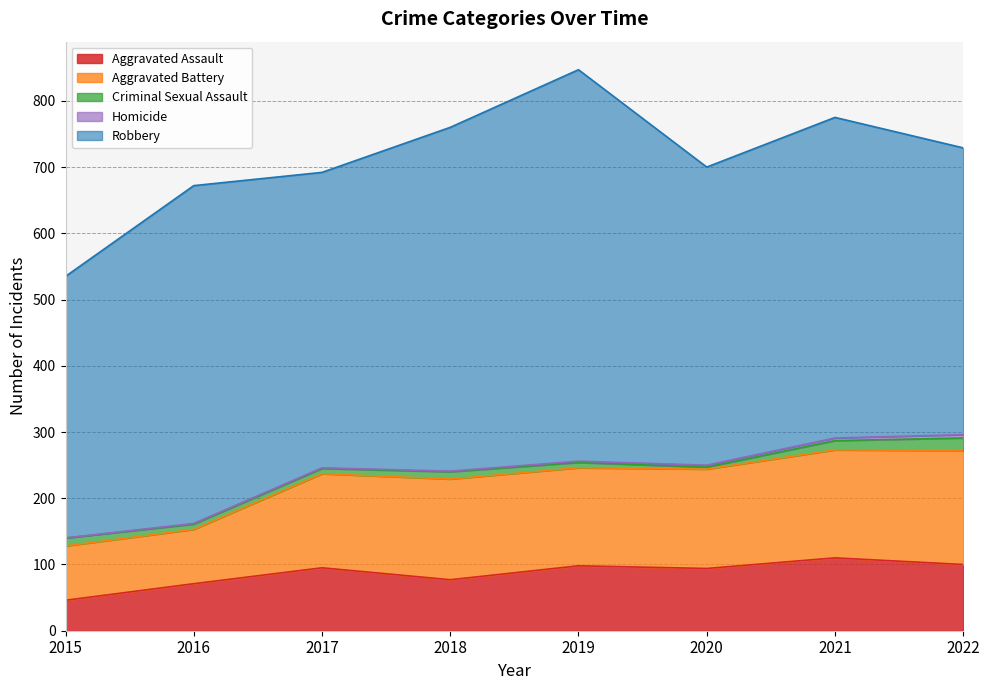

What is the approximate value of Homicide at 2022?

5